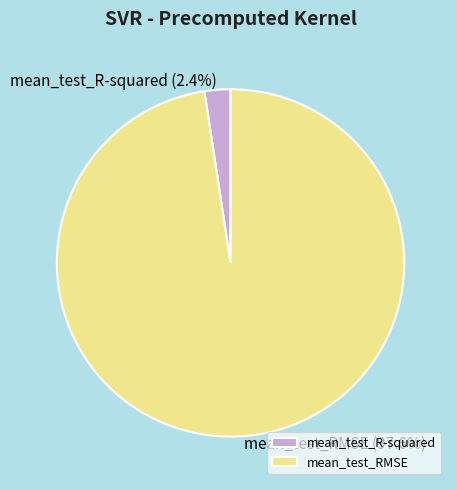

What is the smallest slice in the pie chart?

mean_test_R-squared